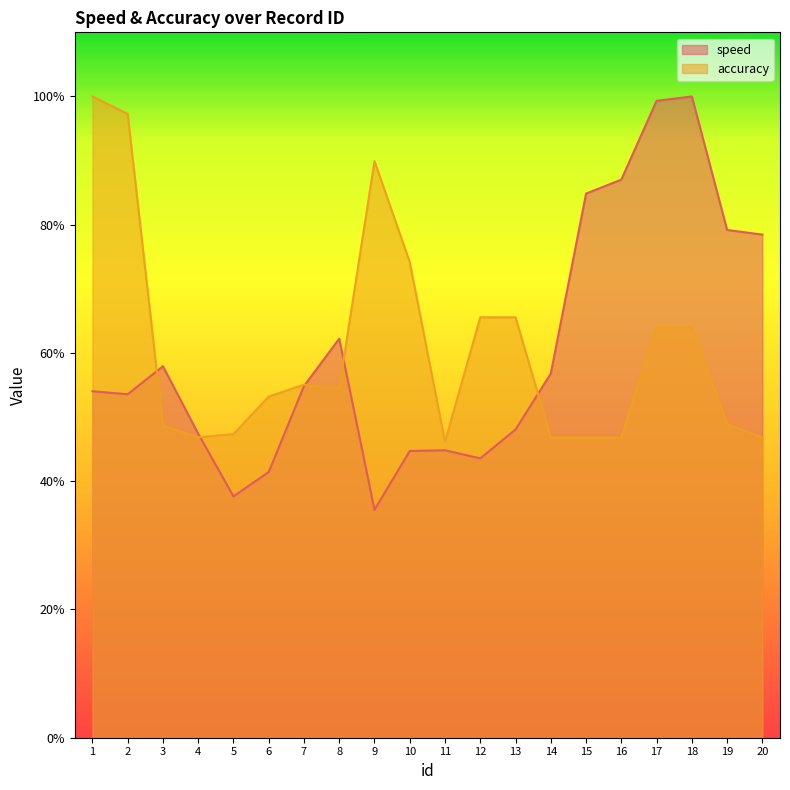

Reading left to right, what are all the values shown in this chart?

speed: 5.4	5.4	5.8	4.7	3.8	4.1	5.5	6.2	3.6	4.5	4.5	4.4	4.8	5.7	8.5	8.7	9.9	10.0	7.9	7.8
accuracy: 10.0	9.7	4.9	4.7	4.7	5.3	5.5	5.5	9.0	7.4	4.6	6.6	6.6	4.7	4.7	4.7	6.4	6.4	4.9	4.7